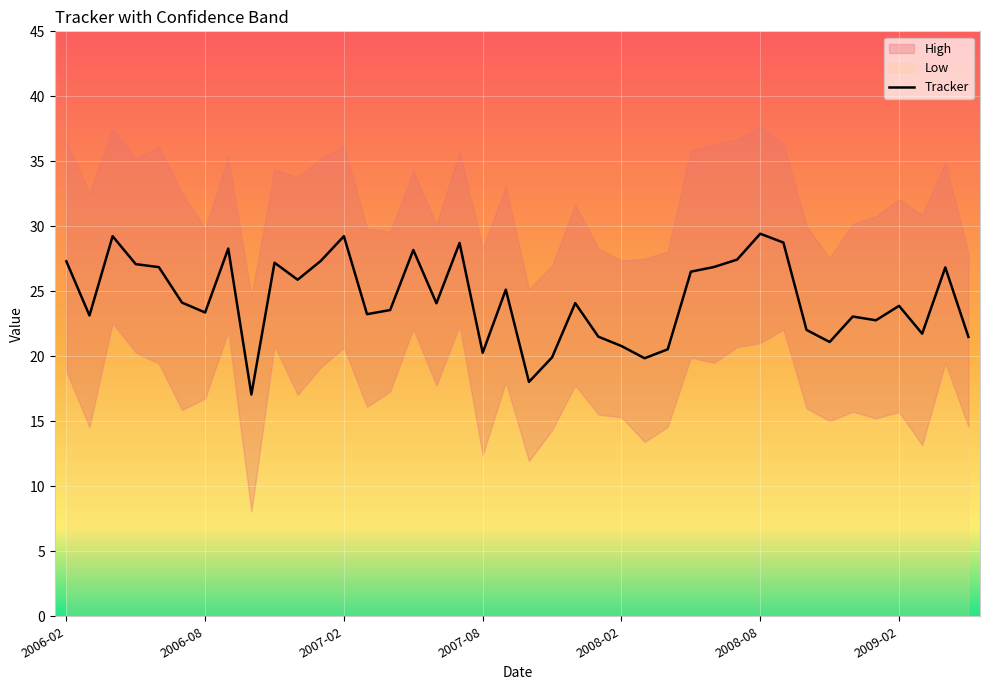

Read the value at 33.

21.1